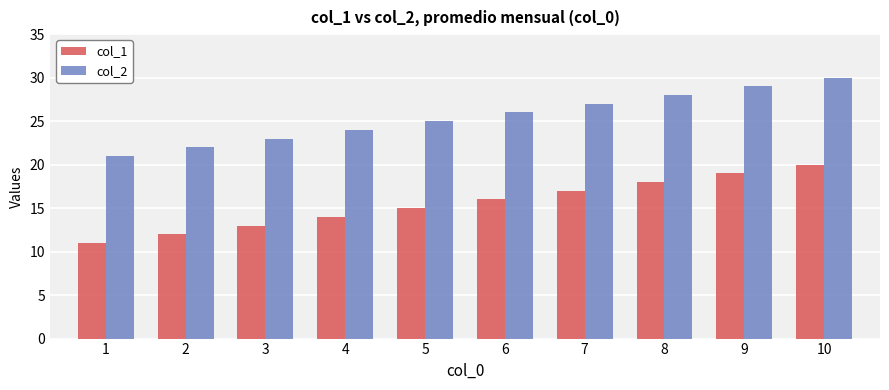

What is the lowest value of the col_1 series?

11